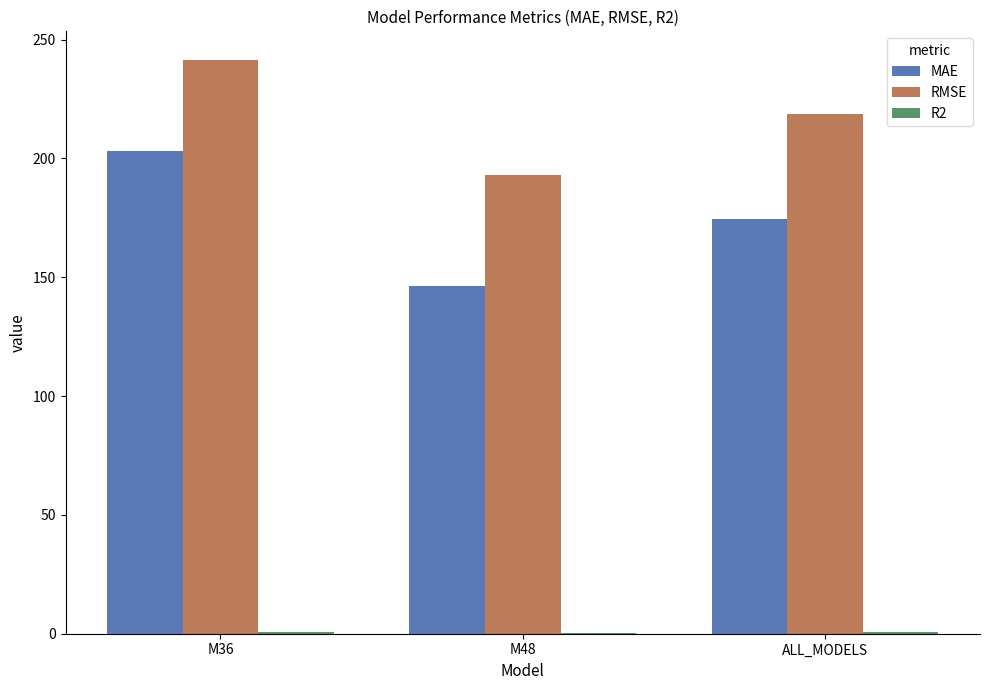

Where is MAE nearest to the value 174?

ALL_MODELS